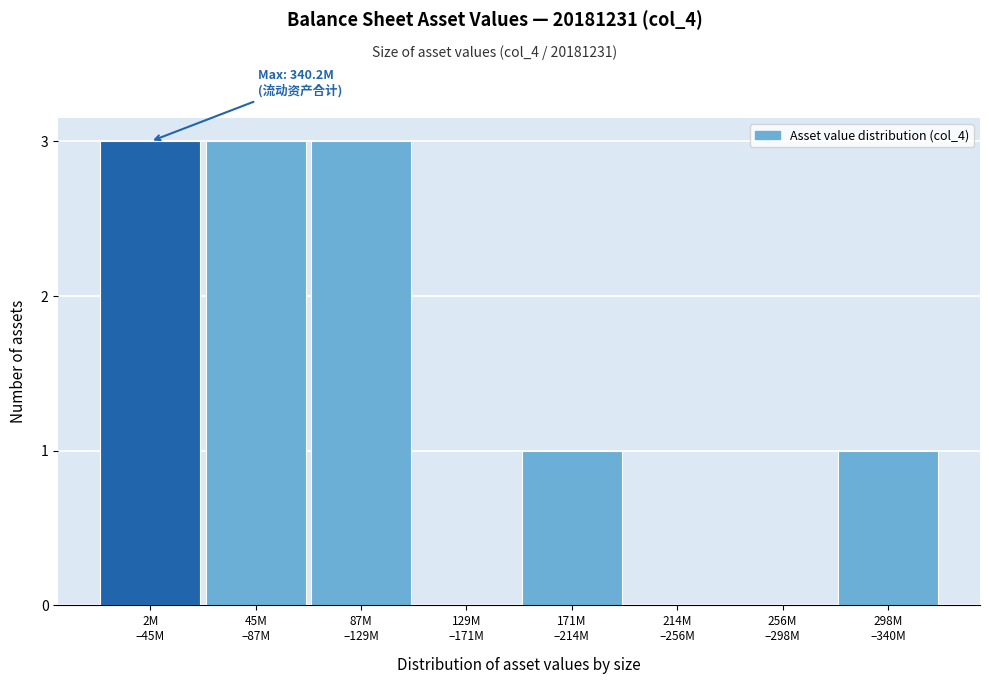

What is the maximum value shown in the chart?

3